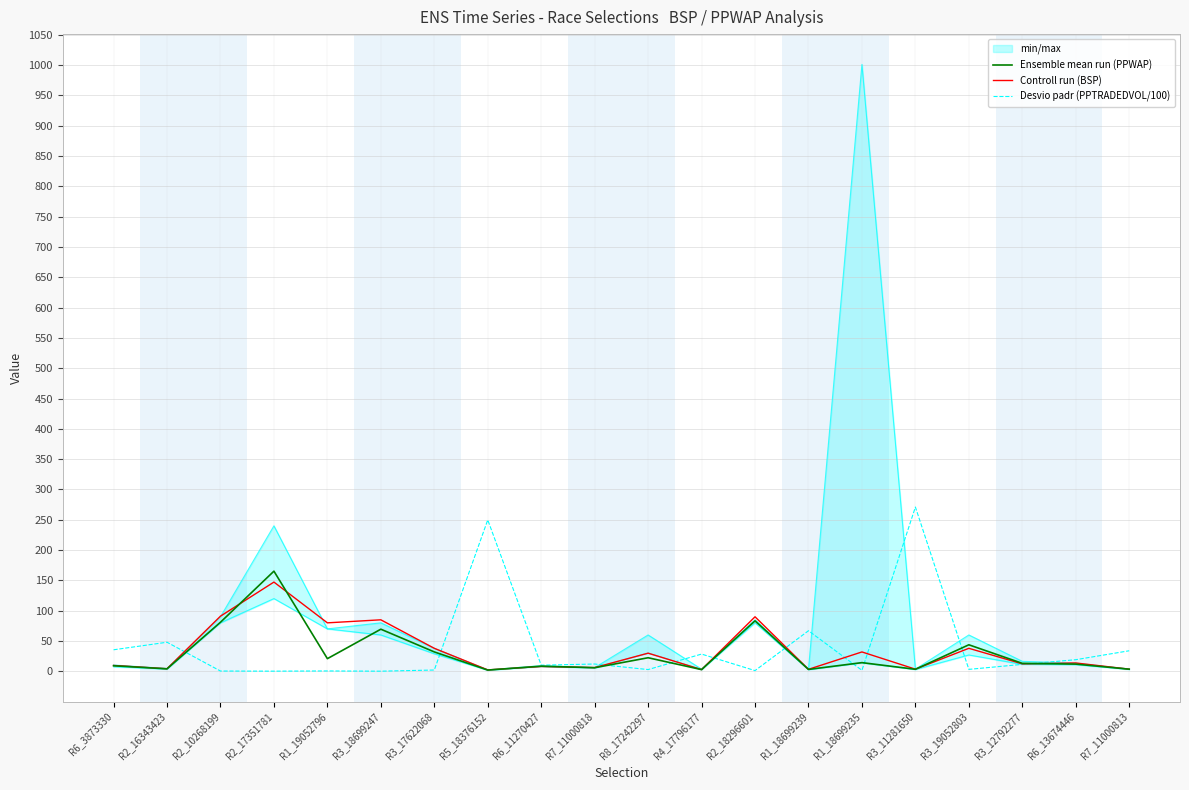

What is the smallest value displayed?

0.3